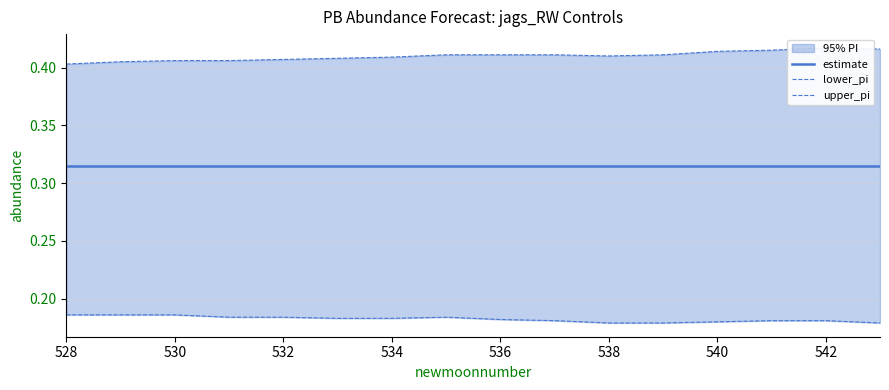

Which series has the largest range (max minus min)?

upper_pi